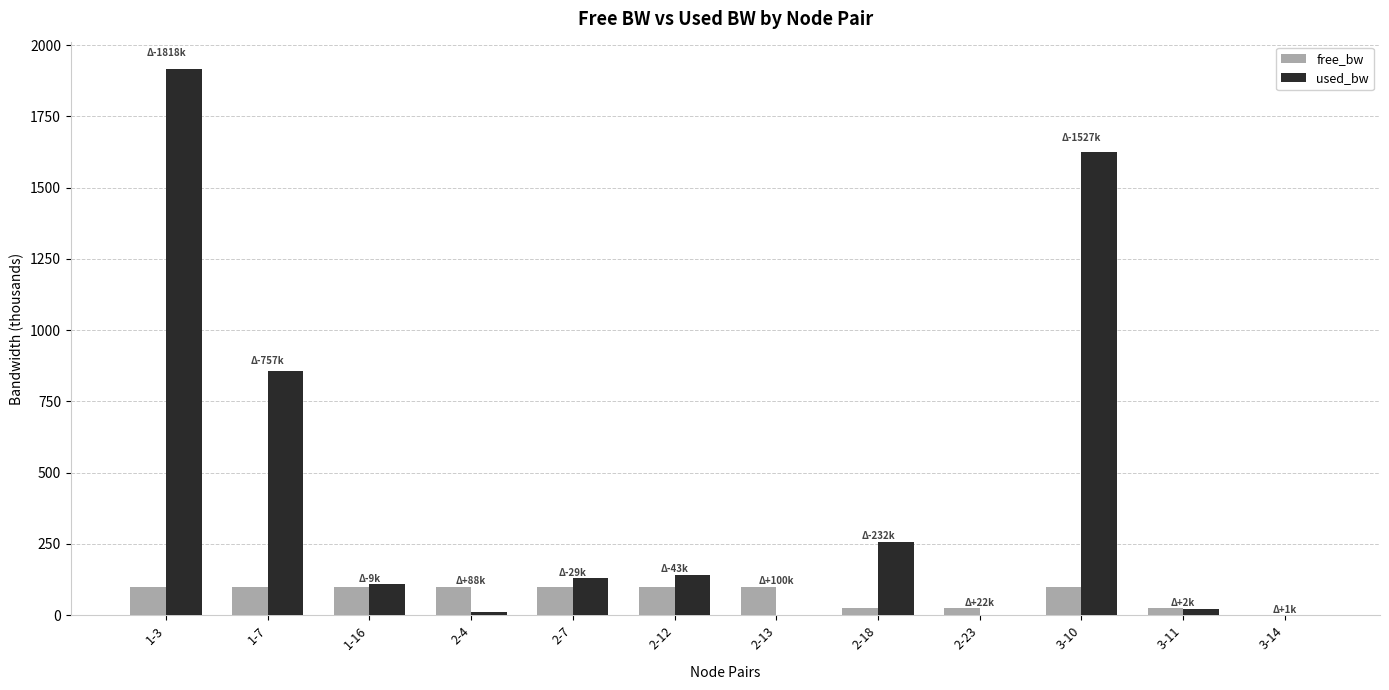

Where is used_bw nearest to the value 958?

1-7